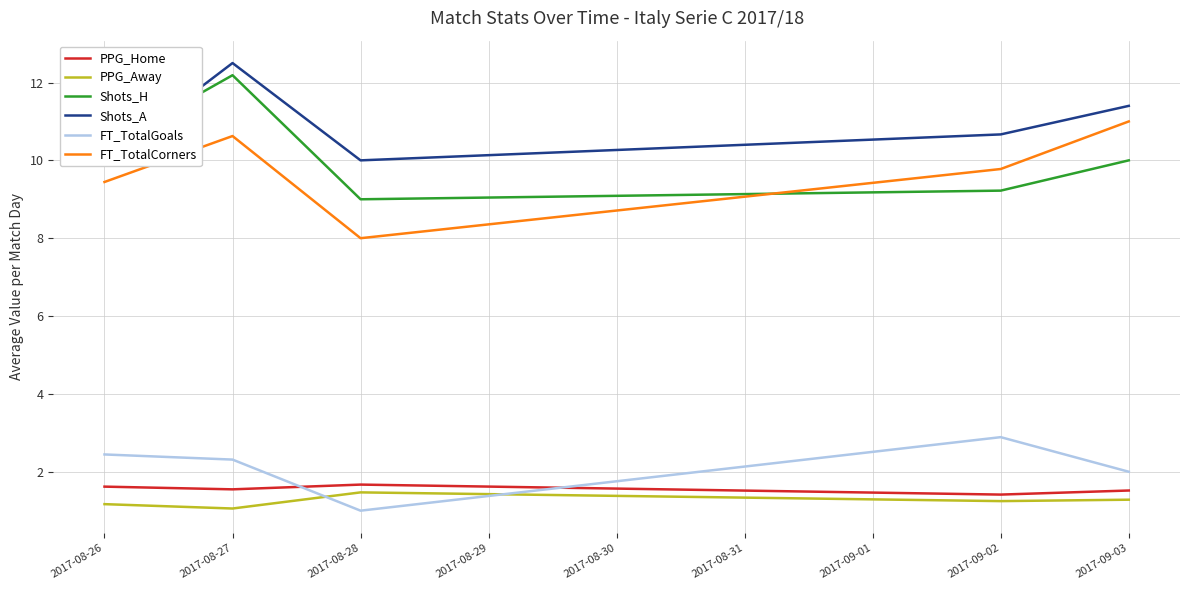

At 2017-08-28, list the series in order from largest to smallest.

Shots_A, Shots_H, FT_TotalCorners, PPG_Home, PPG_Away, FT_TotalGoals